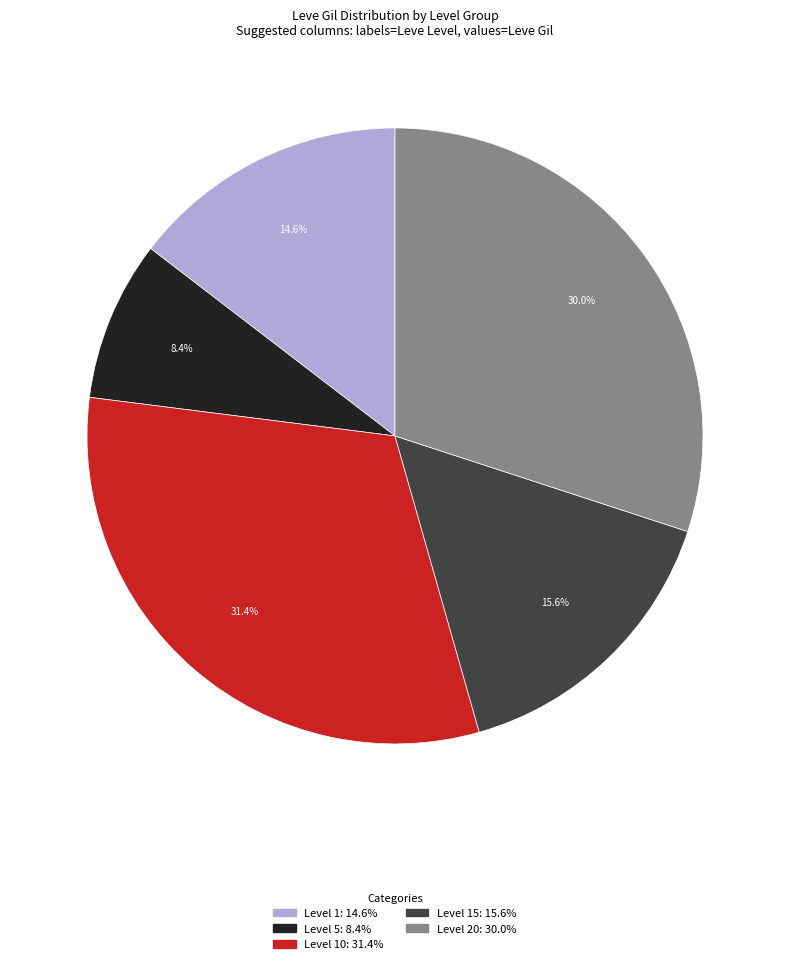

Is there any slice that represents more than half of the pie?

No